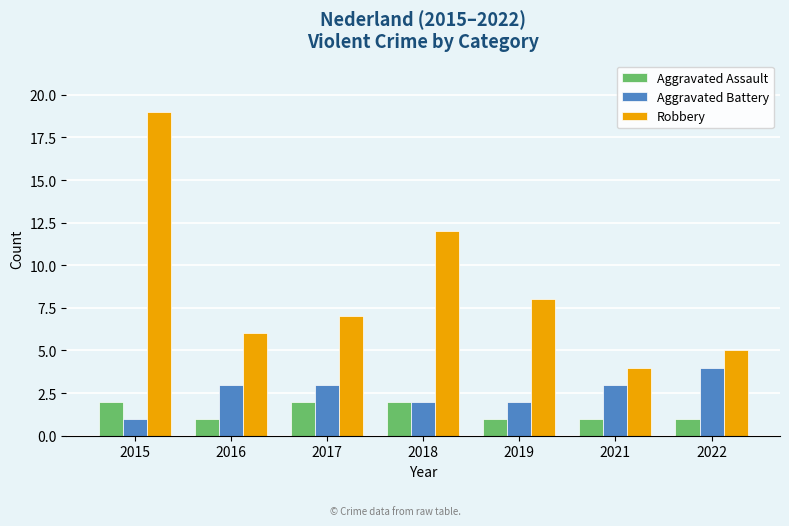

At which label does Robbery reach its peak?

2015